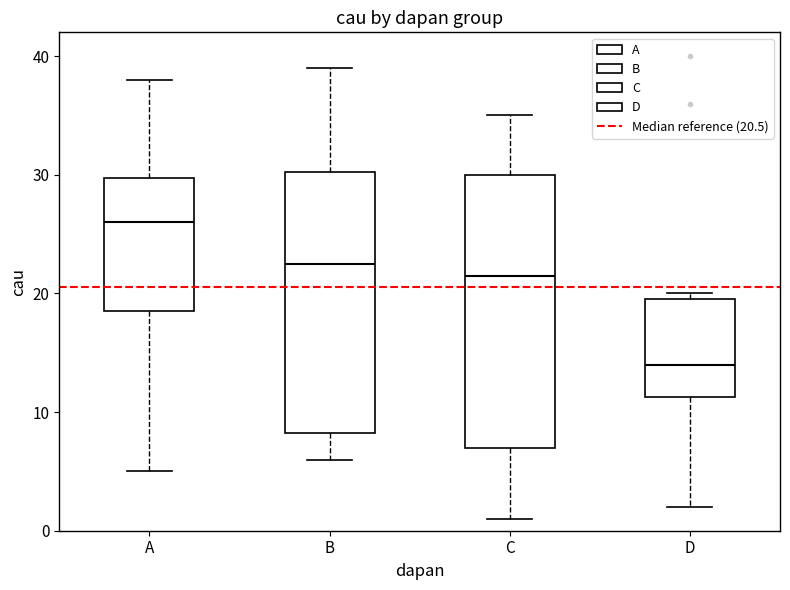

Reading left to right, transcribe this box plot: for each box, give where its median line is, the range the box spans, and where its two whiskers end, as read against the y-axis. The values are not printed on the chart, so give them approximately, as read against the axis.

A: median 26, box 19 to 30, whiskers 5 to 38
B: median 23, box 8 to 30, whiskers 6 to 39
C: median 22, box 7 to 30, whiskers 1 to 35
D: median 14, box 11 to 20, whiskers 2 to 20 (just above the box's upper edge)